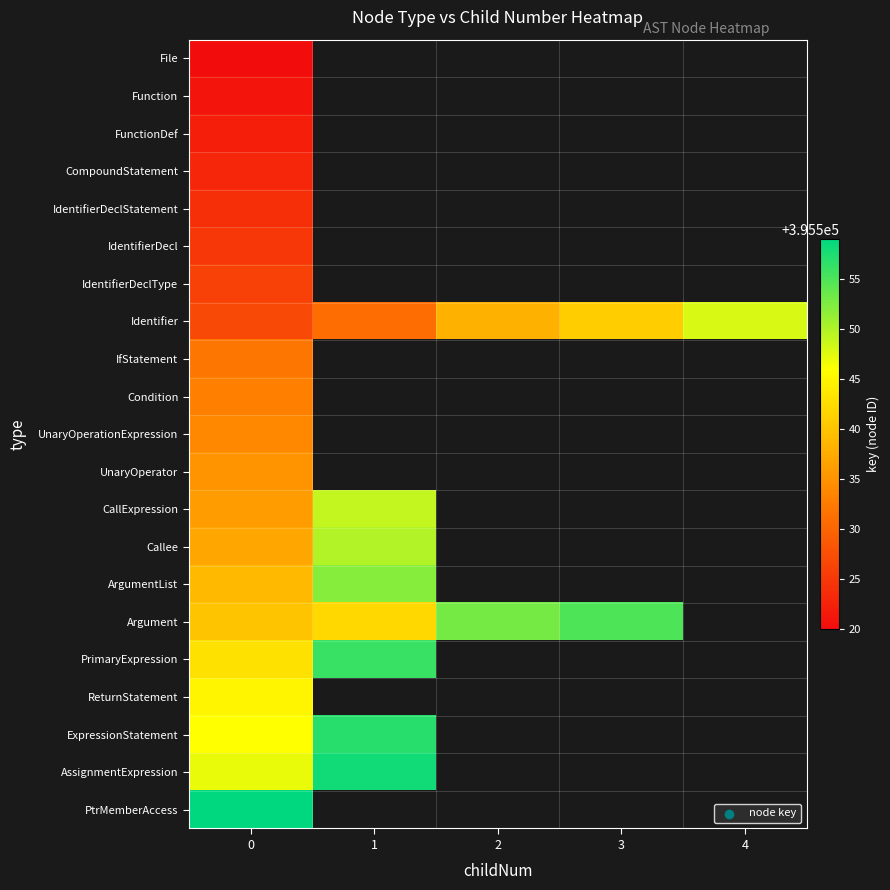

What is the total value across all series at 0?

8306214.0